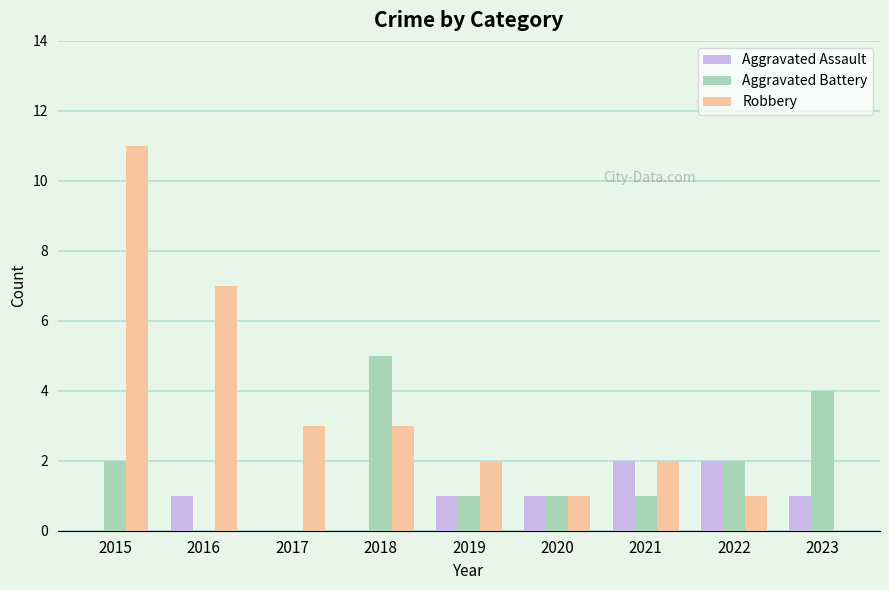

Are the bars horizontal?

No